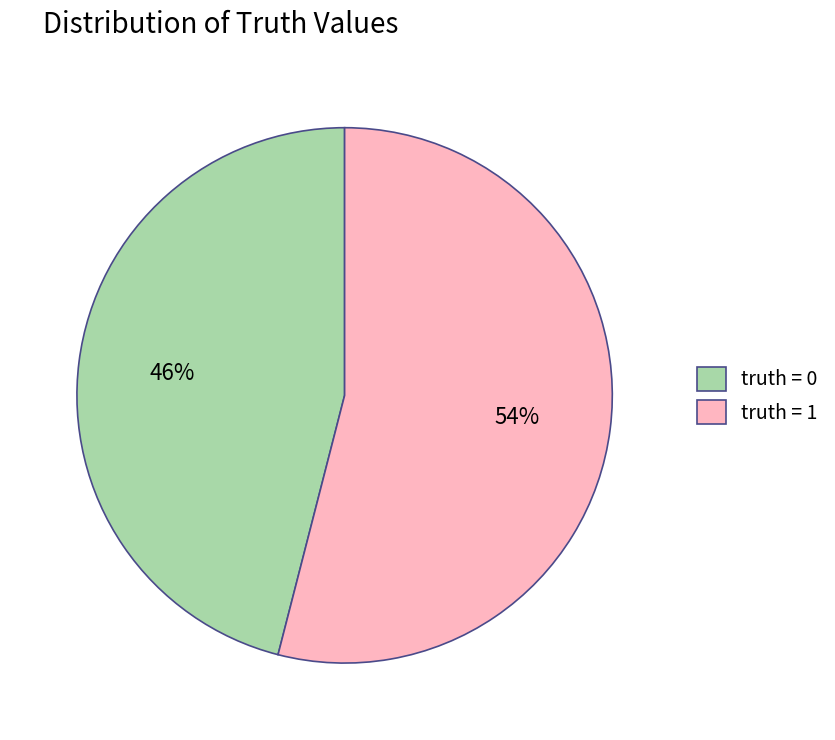

How many slices are in this pie chart?

2